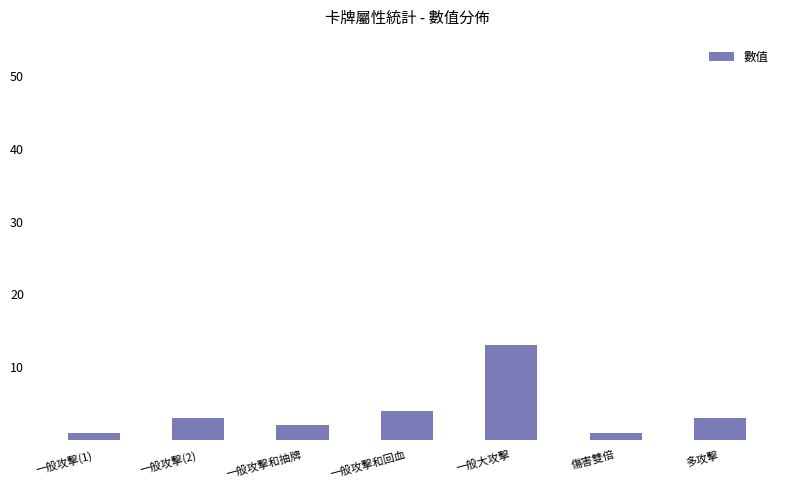

Which category has the highest value across all series?

一般大攻擊